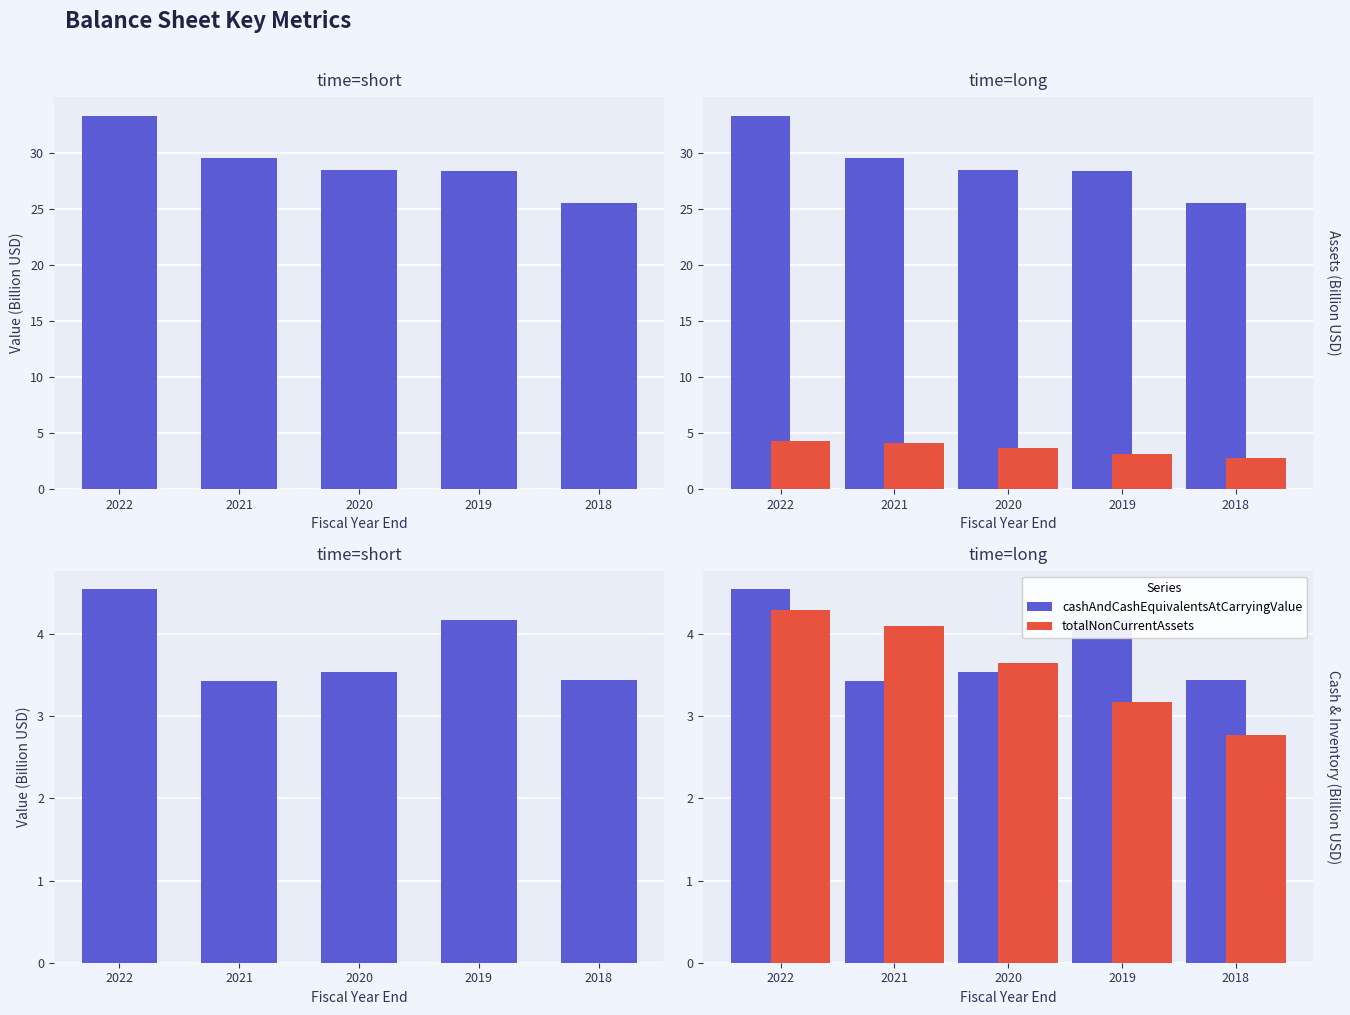

Which series changed the most between 2019 and 2018?

totalAssets